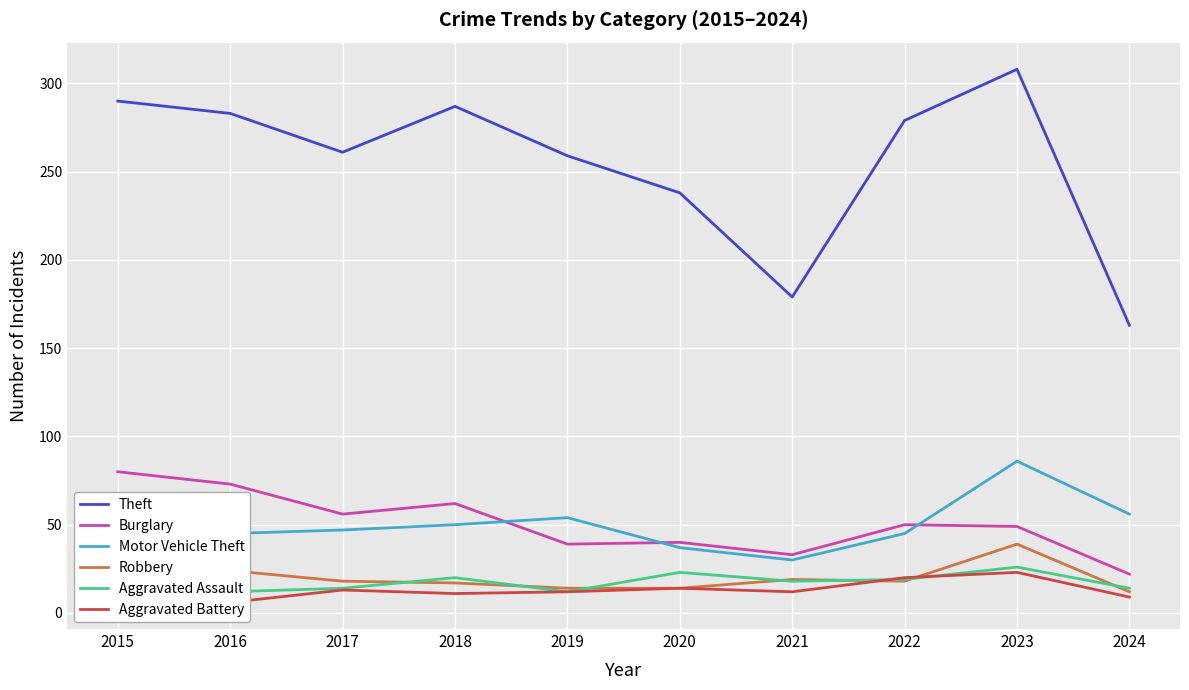

Reading left to right, list all the values displayed in this chart.

Theft: 290	283	261	287	259	238	179	279	308	163
Burglary: 80	73	56	62	39	40	33	50	49	22
Motor Vehicle Theft: 40	45	47	50	54	37	30	45	86	56
Robbery: 24	24	18	17	14	14	19	18	39	12
Aggravated Assault: 11	12	14	20	12	23	18	19	26	14
Aggravated Battery: 8	6	13	11	12	14	12	20	23	9